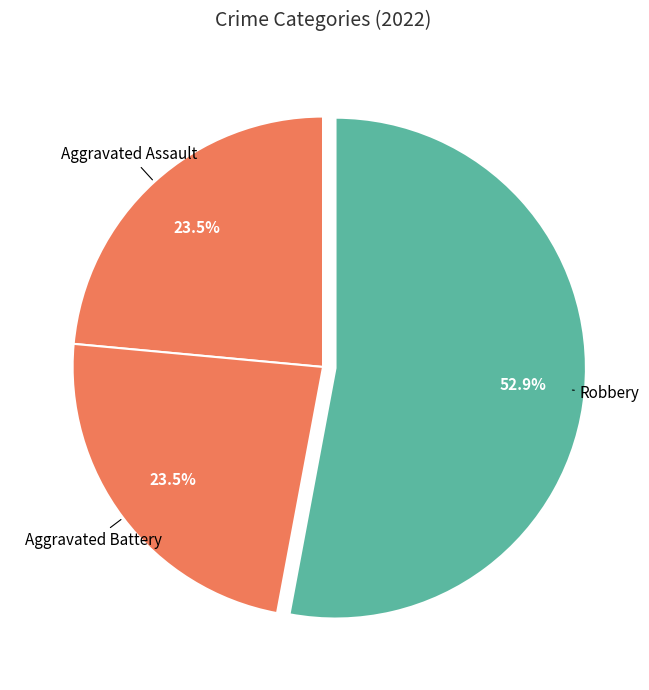

Count the number of slices in the pie.

3